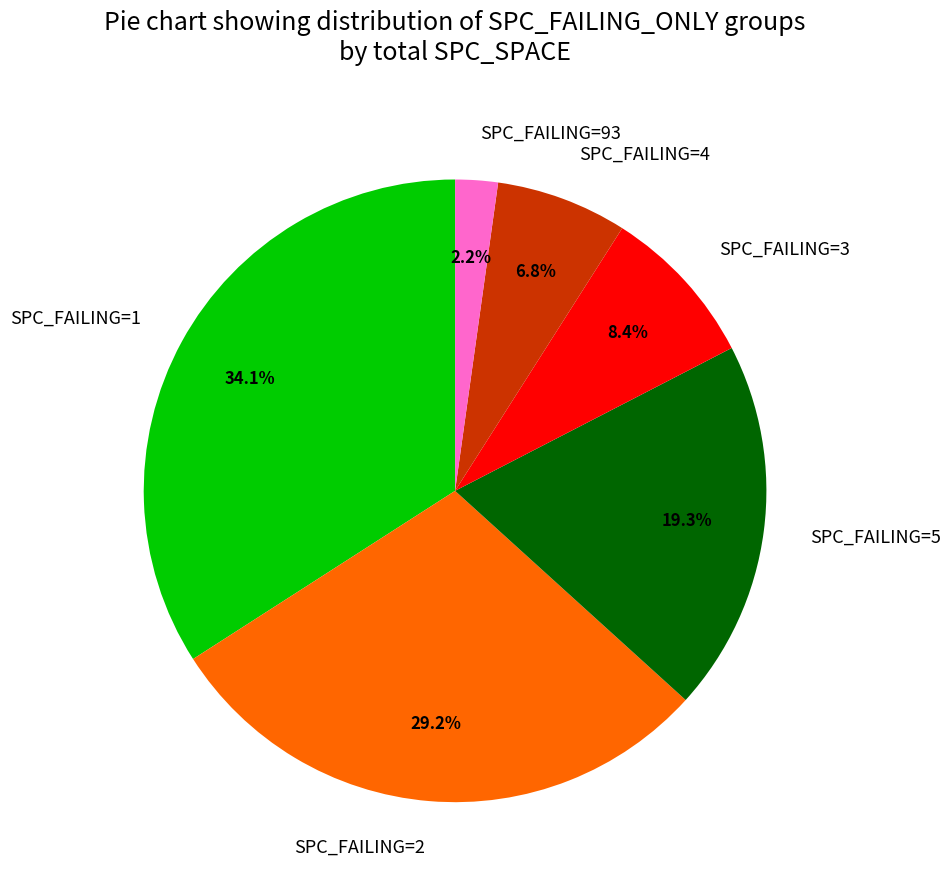

Rank the categories by value from highest to lowest.

SPC_FAILING=1, SPC_FAILING=2, SPC_FAILING=5, SPC_FAILING=3, SPC_FAILING=4, SPC_FAILING=93